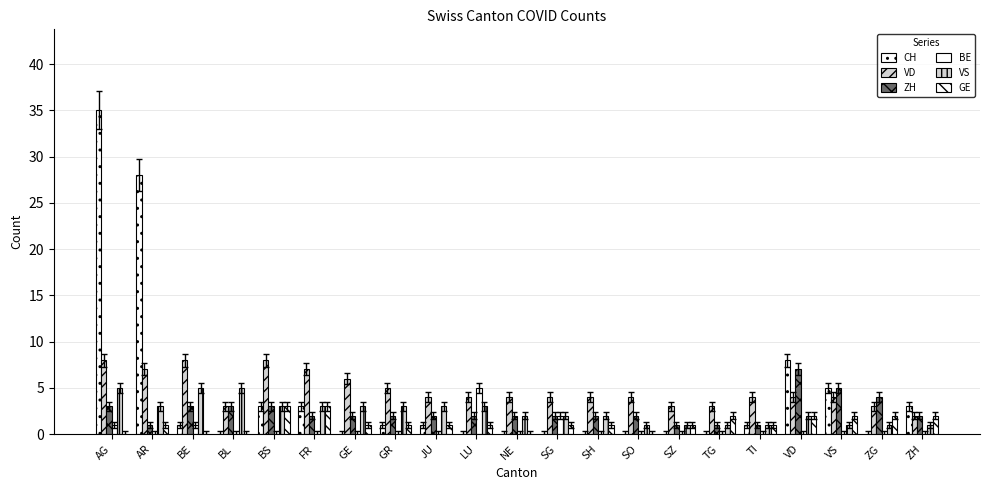

How many groups of bars are there?

21